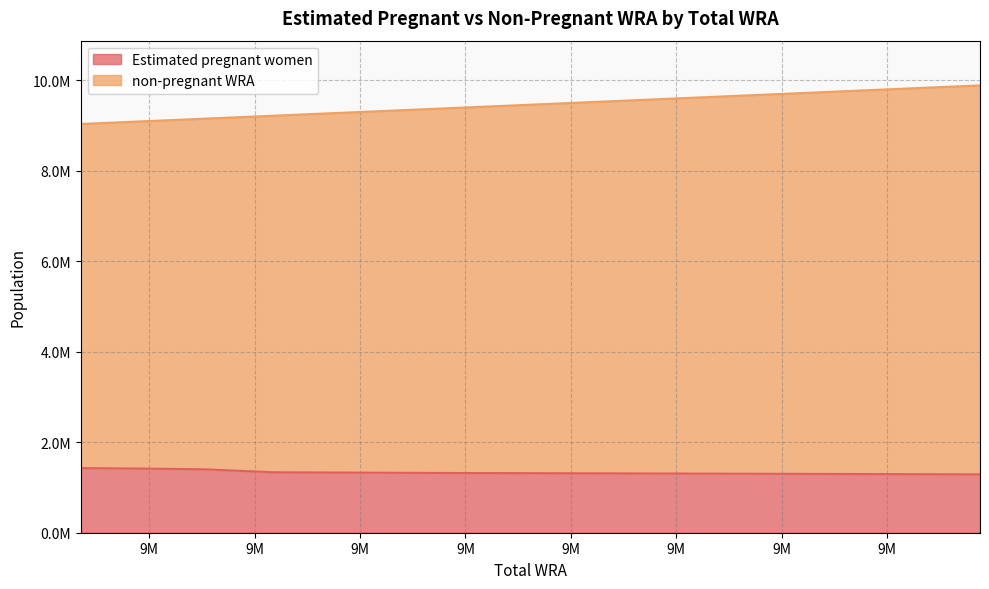

Which series has the largest total across all categories?

non-pregnant WRA